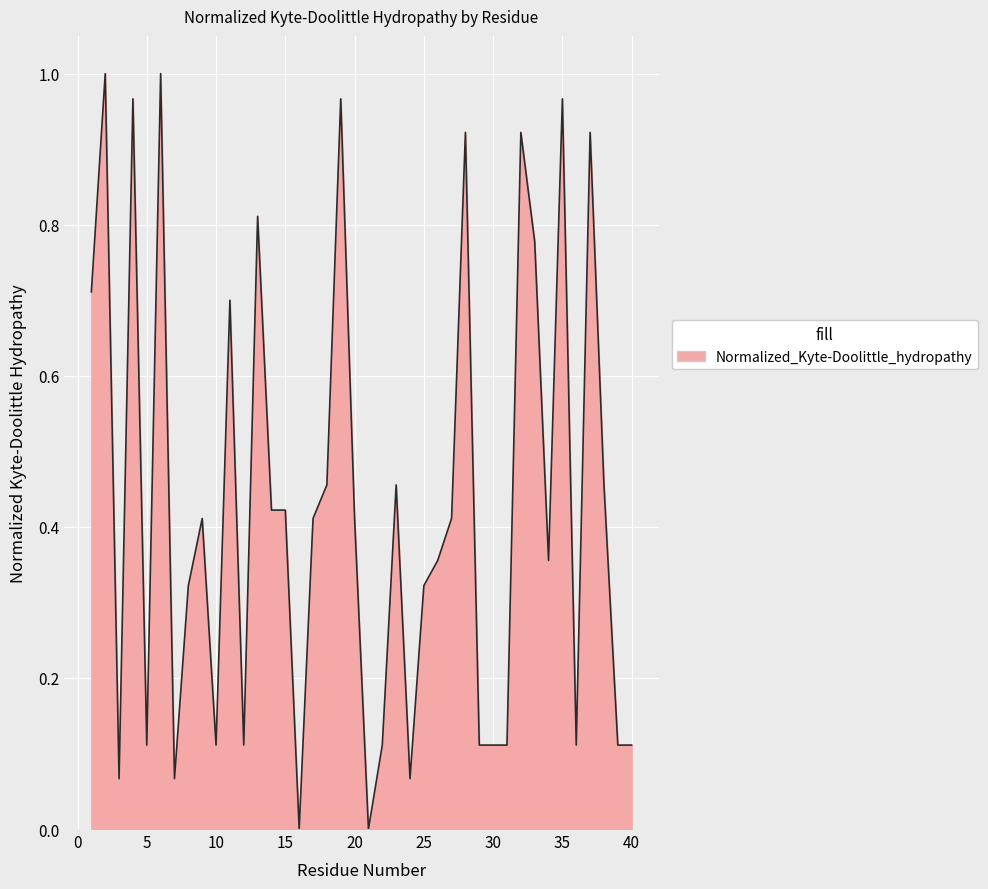

True or false: there are more than 0 points higher than both neighbors.

True